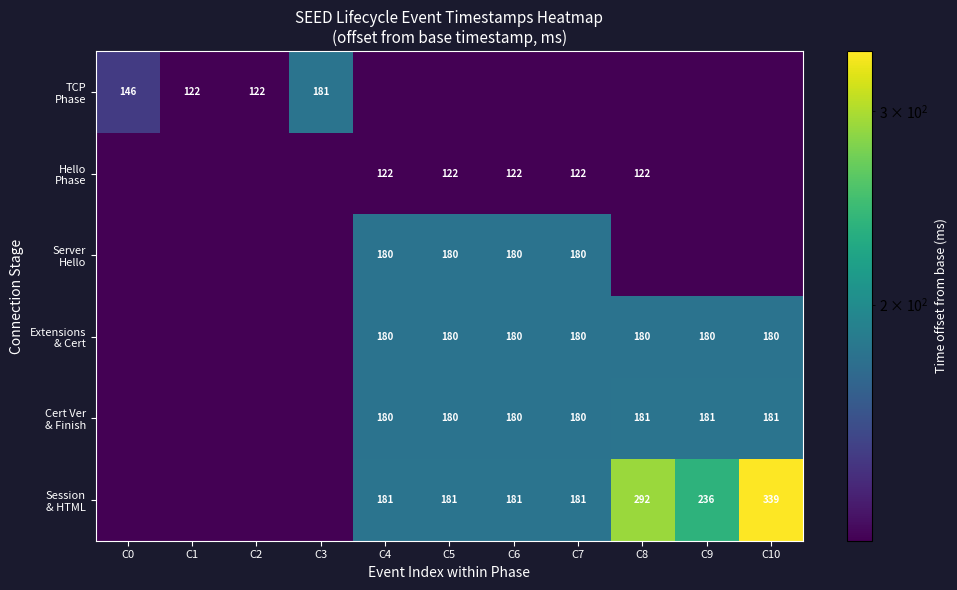

Is it true that Cert Ver & Finish equals 0.0 at C3?

True